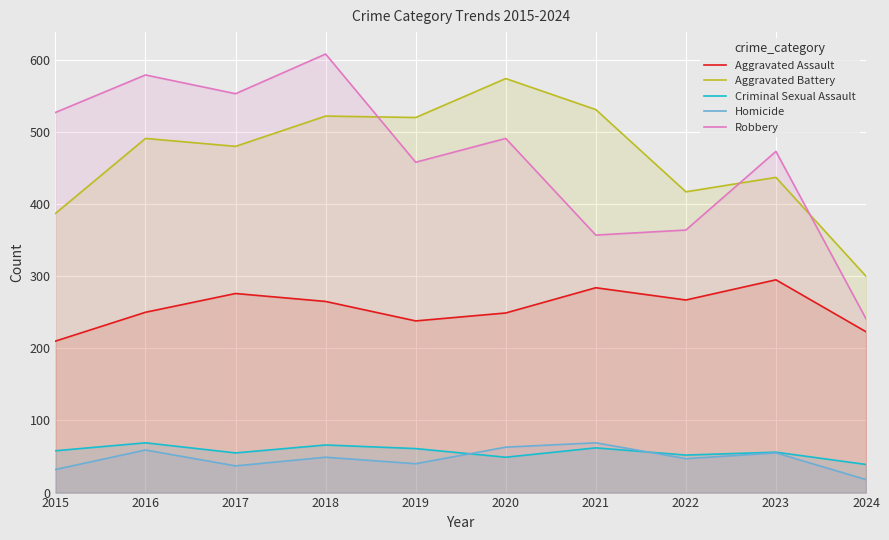

Where is the first local minimum for Robbery?

2017